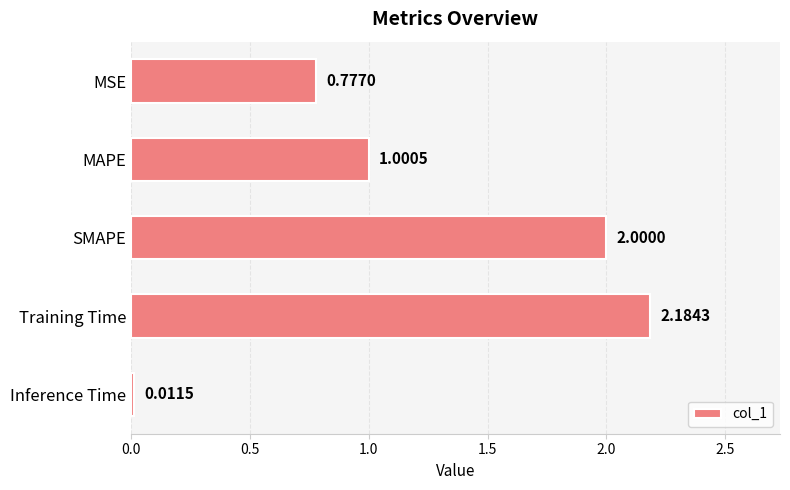

Approximately how many times larger is the value at SMAPE compared to MAPE?

2.0